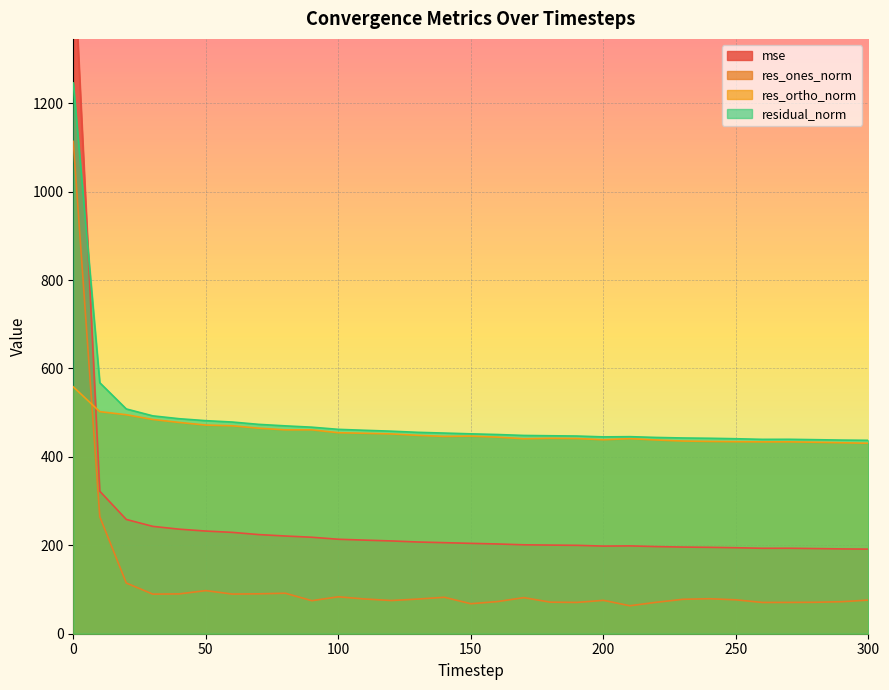

What is the minimum value shown in the chart?

63.2